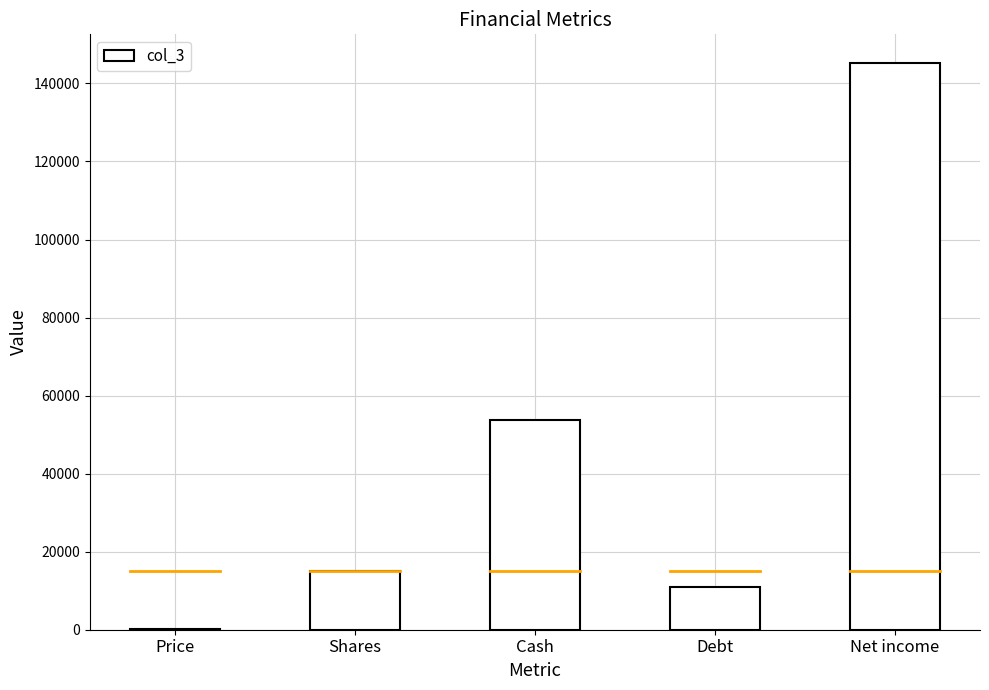

What is the sum of all values?

225269.8